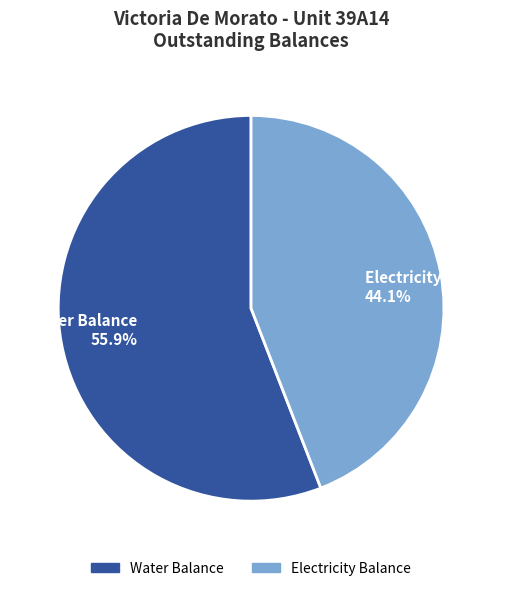

Which slice is the largest?

Water Balance